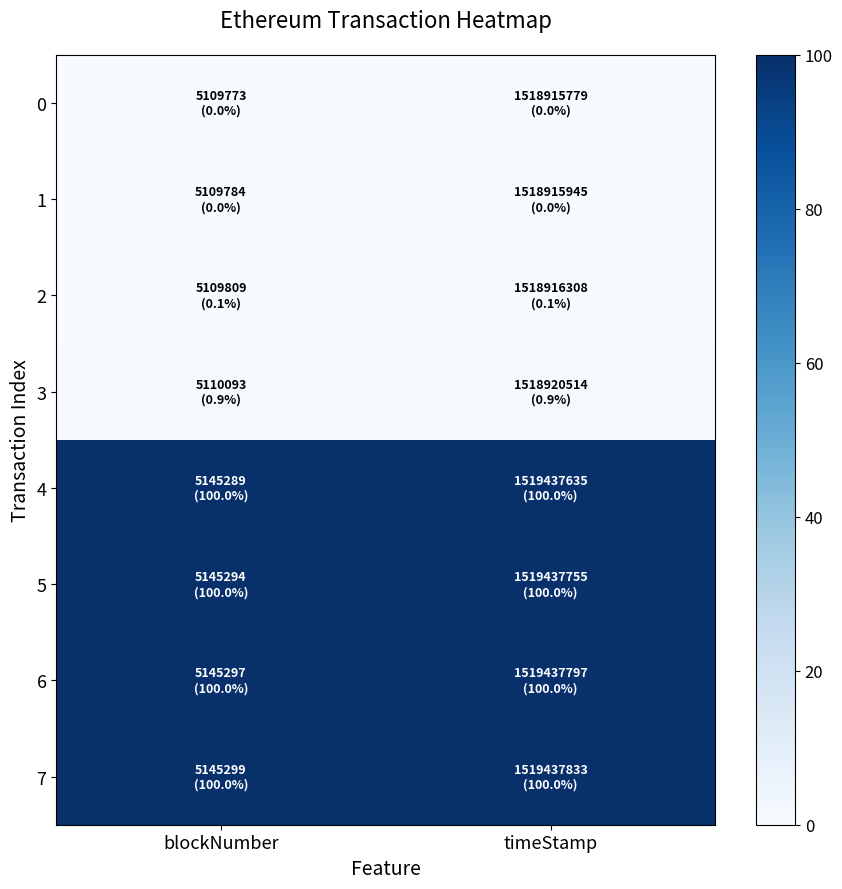

Reading left to right, transcribe all the data shown in this chart.

0: blockNumber=0.0	timeStamp=0.0
1: blockNumber=0.0	timeStamp=0.0
2: blockNumber=0.1	timeStamp=0.1
3: blockNumber=0.9	timeStamp=0.9
4: blockNumber=100.0	timeStamp=100.0
5: blockNumber=100.0	timeStamp=100.0
6: blockNumber=100.0	timeStamp=100.0
7: blockNumber=100.0	timeStamp=100.0